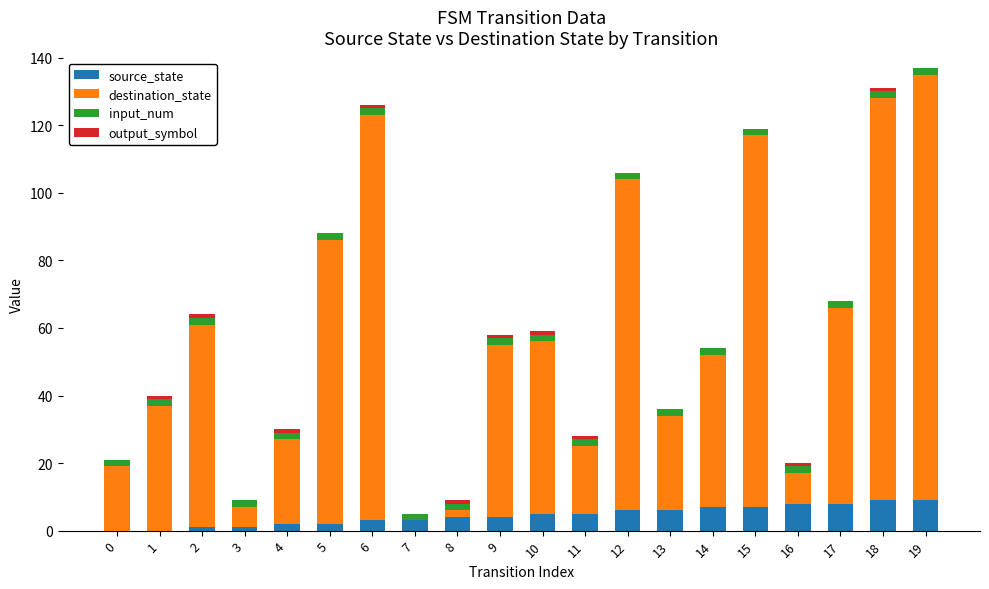

The value of source_state at 19 is 9. True or false?

True